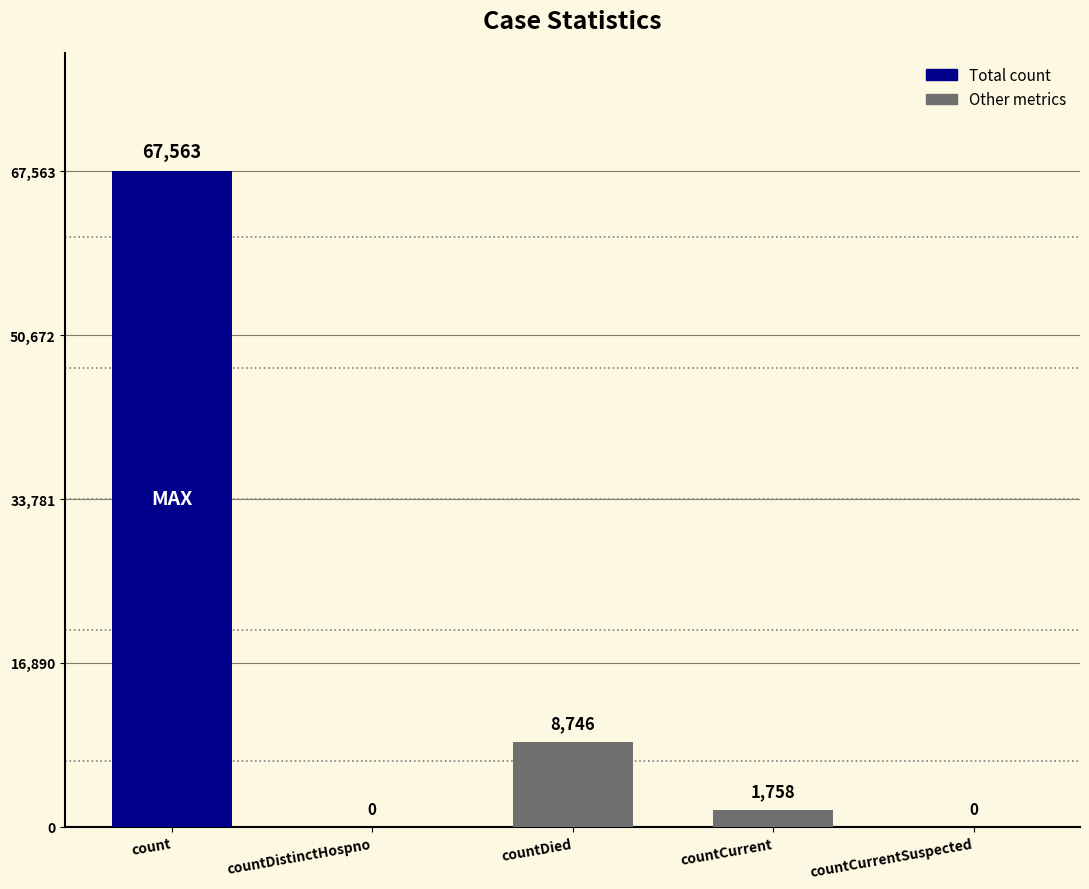

Which category has the highest value across all series?

count